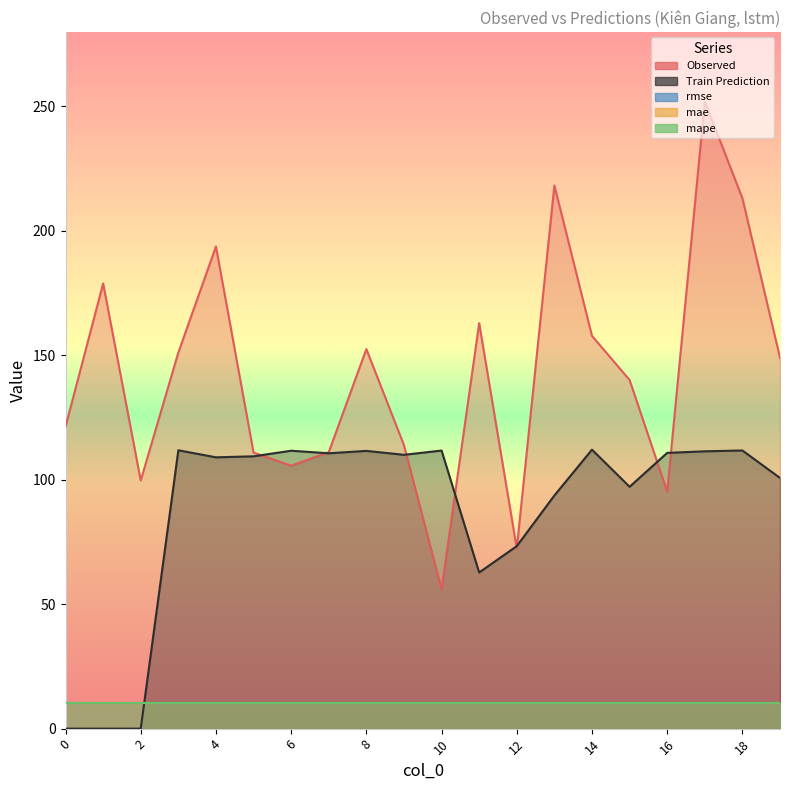

Is the value of Observed at 16 greater than the value of Train Prediction at 9?

No